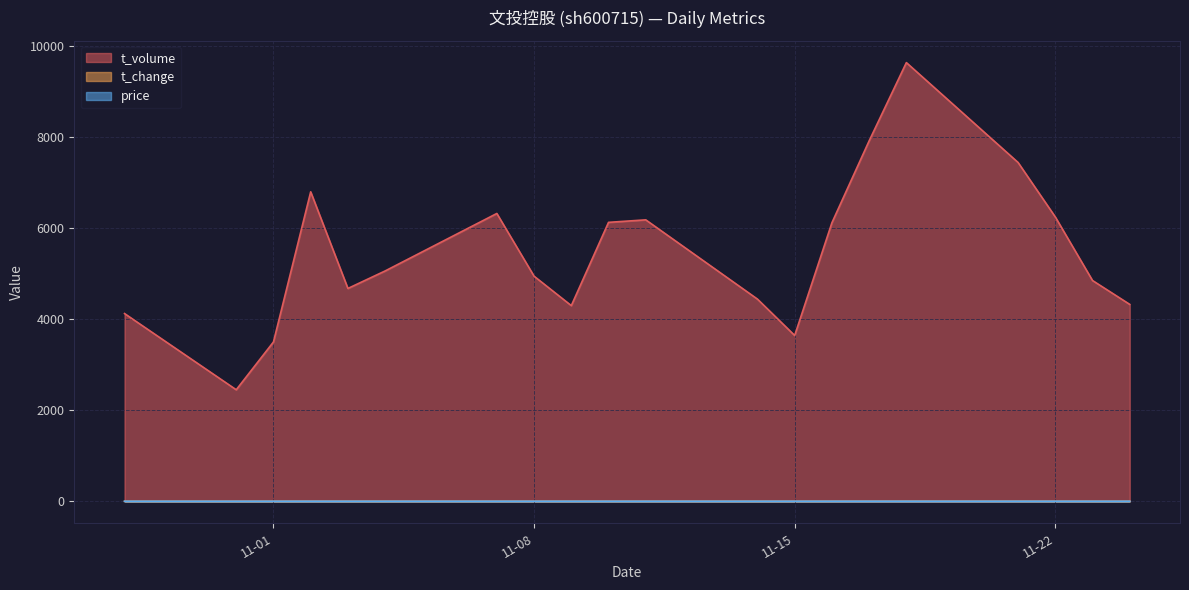

True or false: t_volume and t_change cross at least once.

False